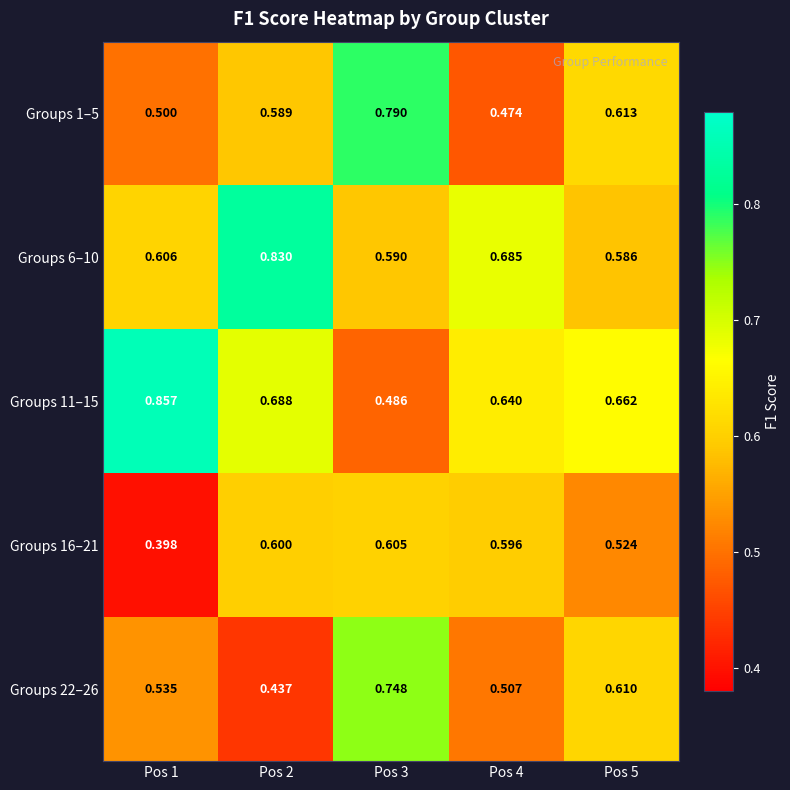

Is the value of Groups 16–21 at Pos 2 greater than the value of Groups 1–5 at Pos 5?

No